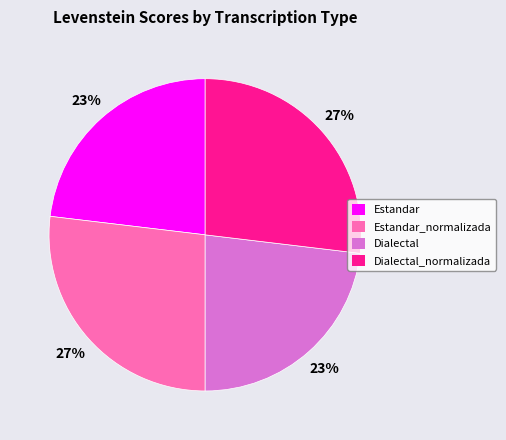

Is there any slice that represents more than half of the pie?

No